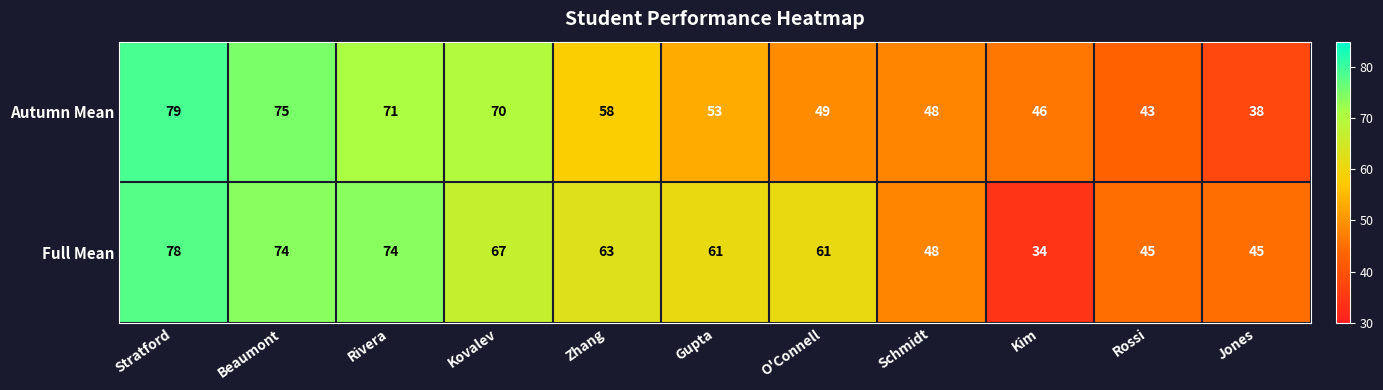

What is the minimum value shown in the chart?

34